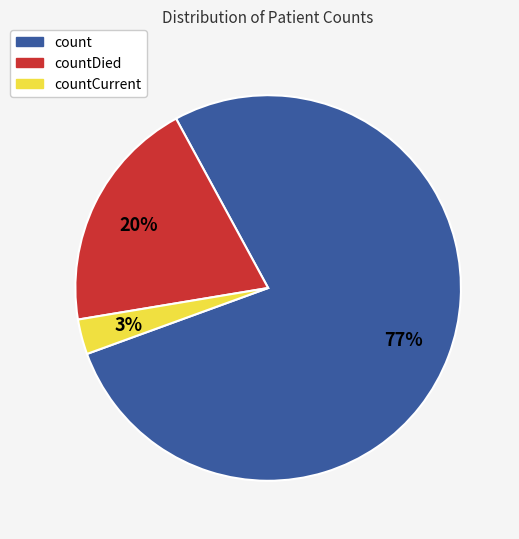

Which slice is the smallest?

countCurrent